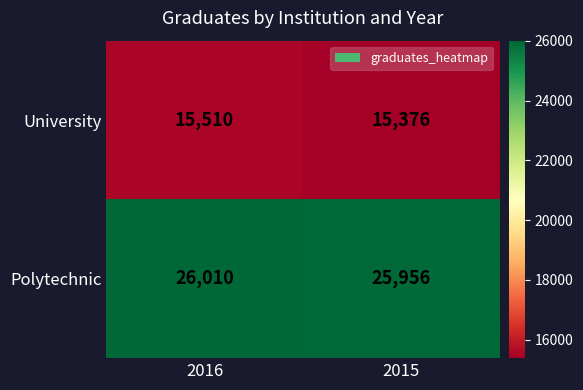

Which category has the lowest value across all series?

2015